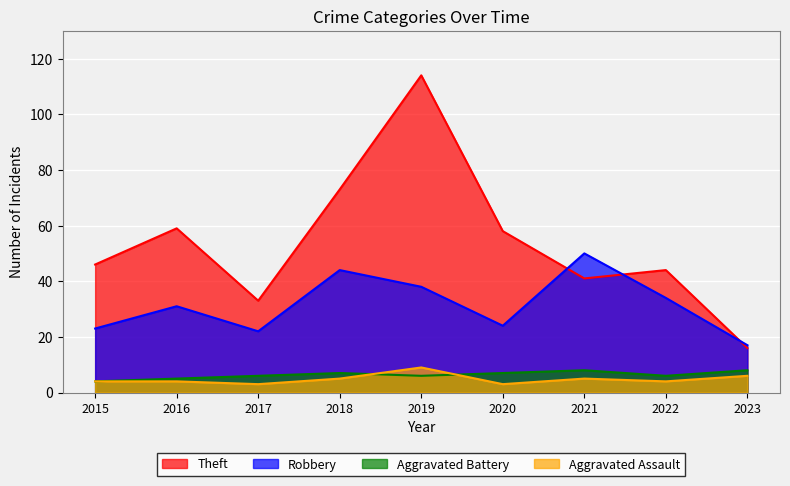

Reading left to right, transcribe all the data shown in this chart.

Theft: 46	59	33	73	114	58	41	44	16
Robbery: 23	31	22	44	38	24	50	34	17
Aggravated Battery: 4	5	6	7	6	7	8	6	8
Aggravated Assault: 4	4	3	5	9	3	5	4	6